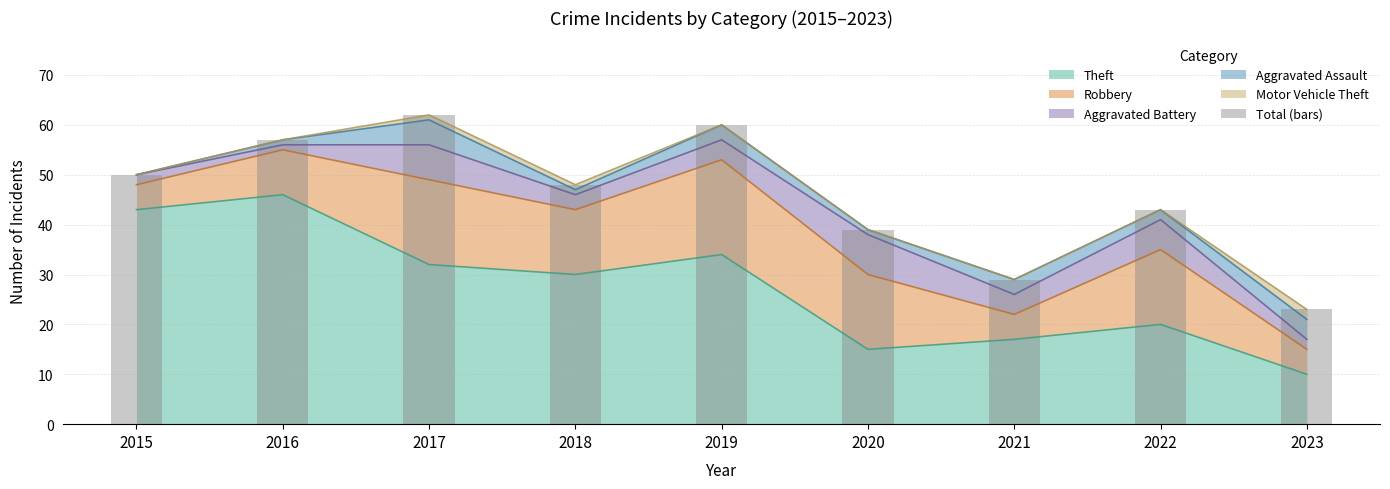

List the labels in order of value, smallest first.

2023, 2021, 2020, 2022, 2018, 2015, 2016, 2019, 2017